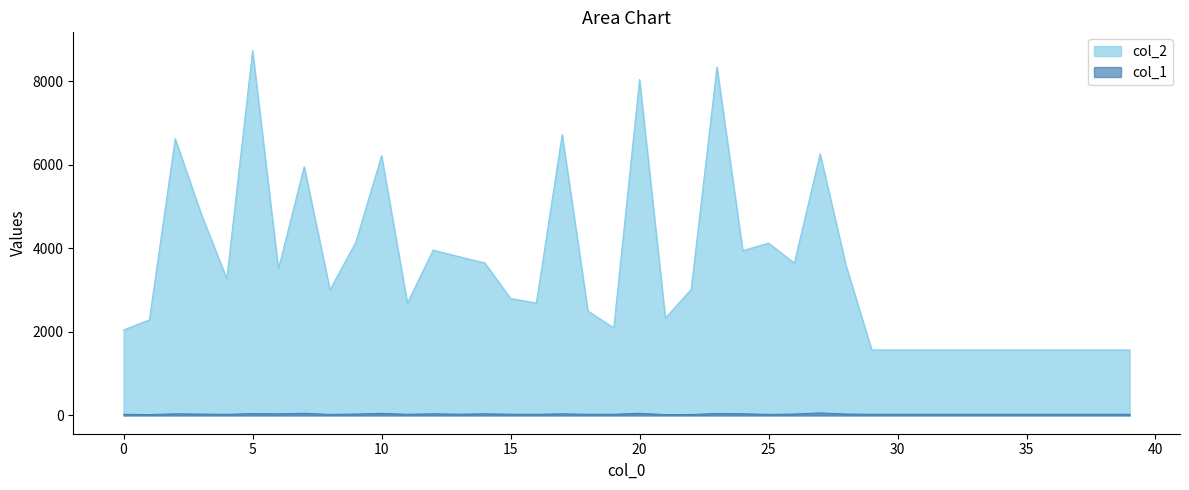

What is the maximum value for col_2?

8734